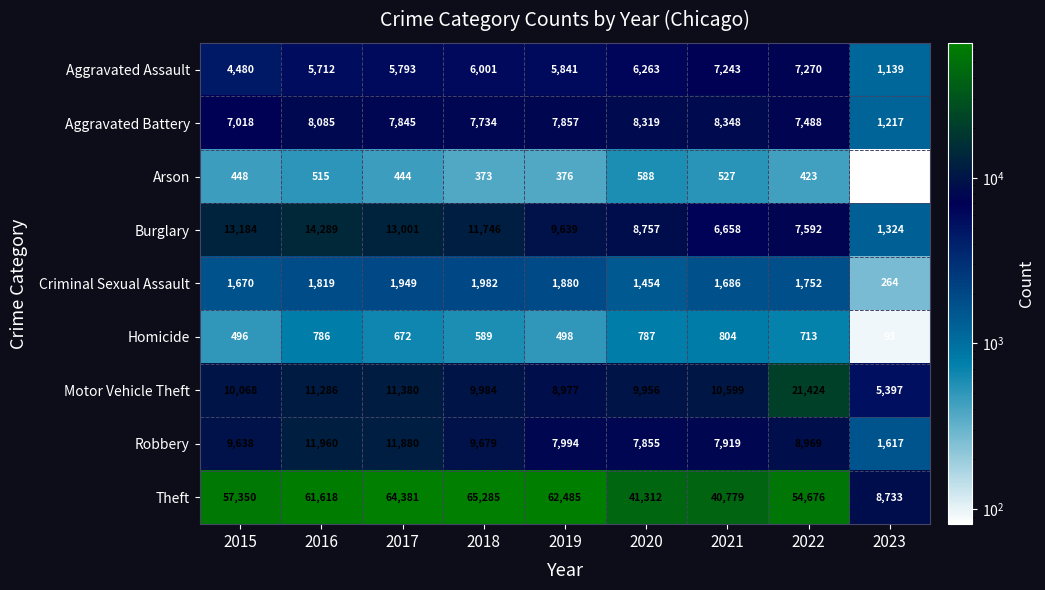

Where is Motor Vehicle Theft nearest to the value 13410?

2017